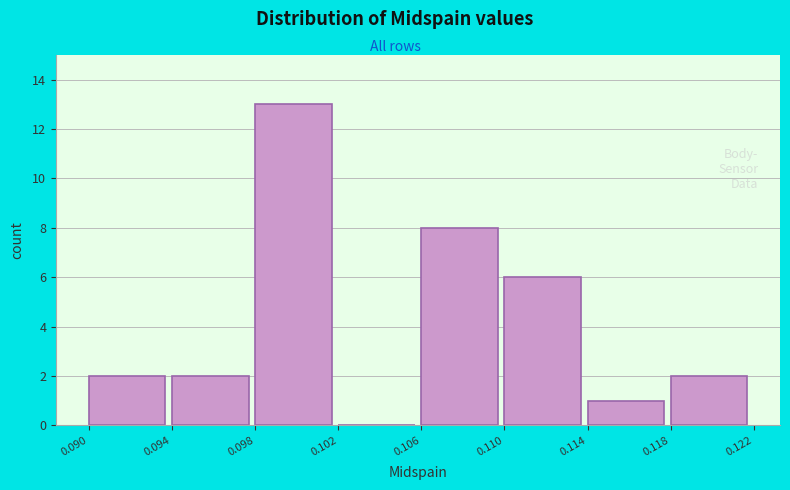

Reading left to right, list all the values displayed in this chart.

0.090=2	0.094=2	0.098=13	0.102=0	0.106=8	0.110=6	0.114=1	0.118=2